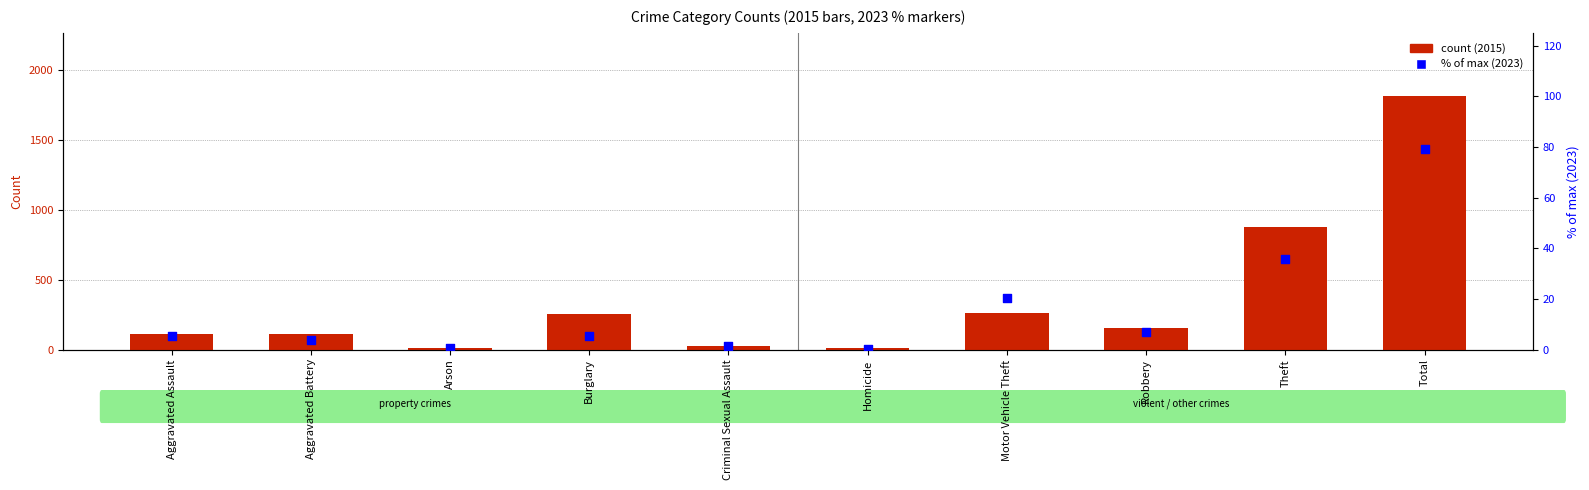

Which series contains the highest Y value?

2015 count